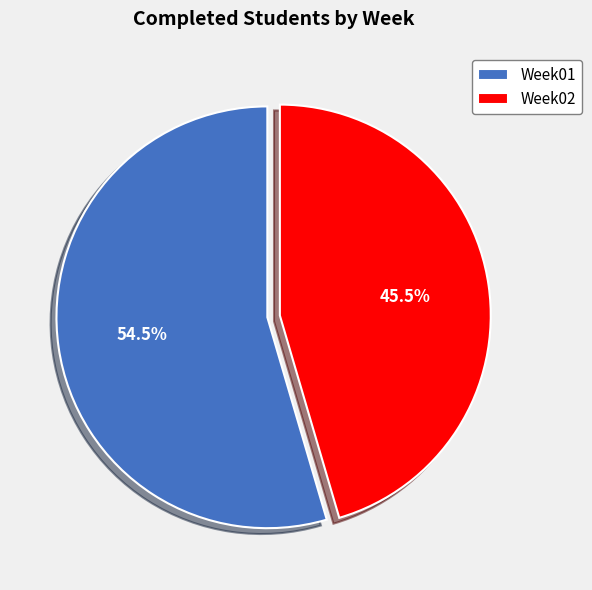

Is the sum of Week01 and Week02 greater than half?

Yes